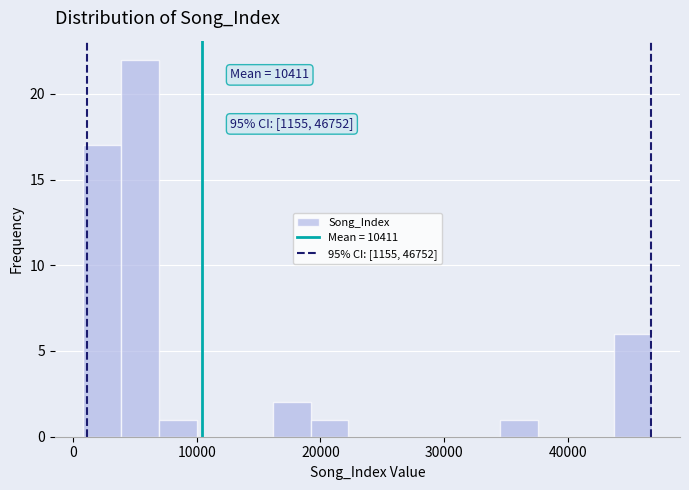

Read against the x-axis, roughly where is the centre of the tallest bar?

5000